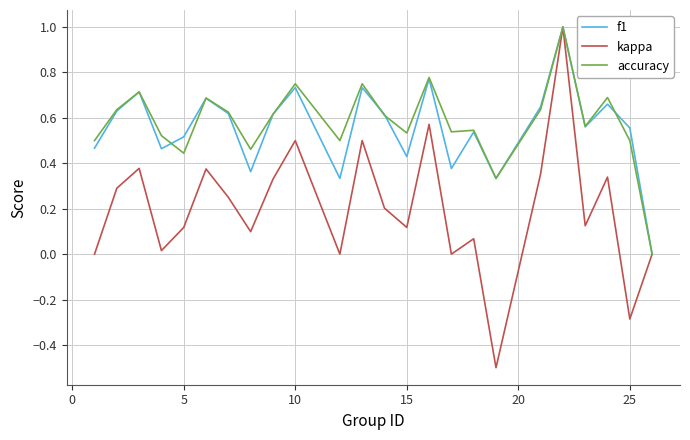

Which series has the largest range (max minus min)?

kappa